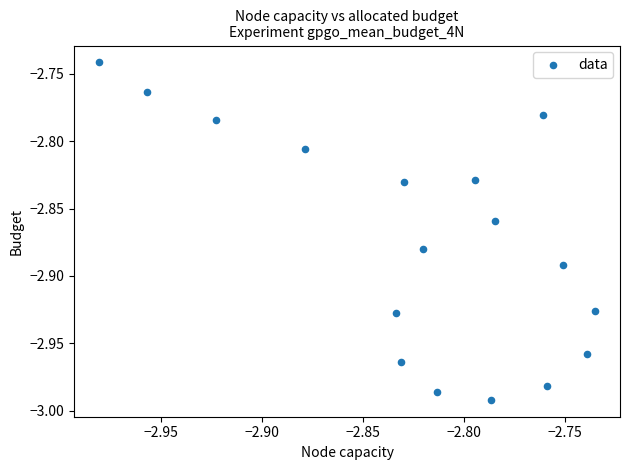

What is the range of Y values (max minus min)?

0.3